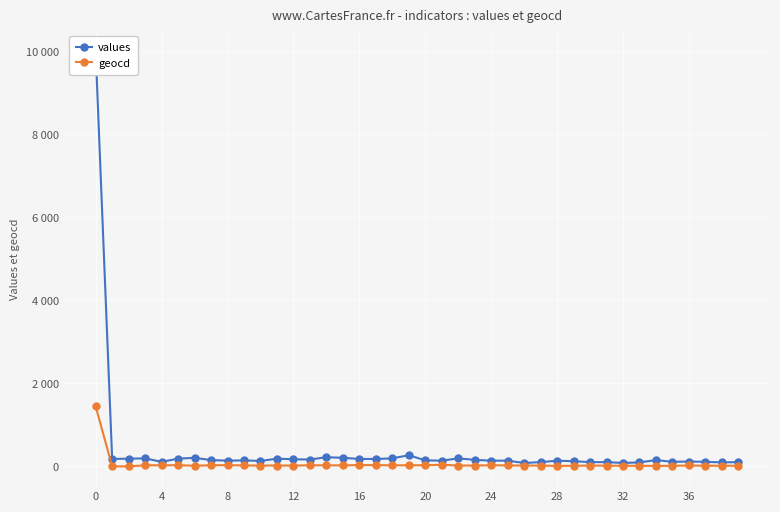

What value does the values series have at 8?

138